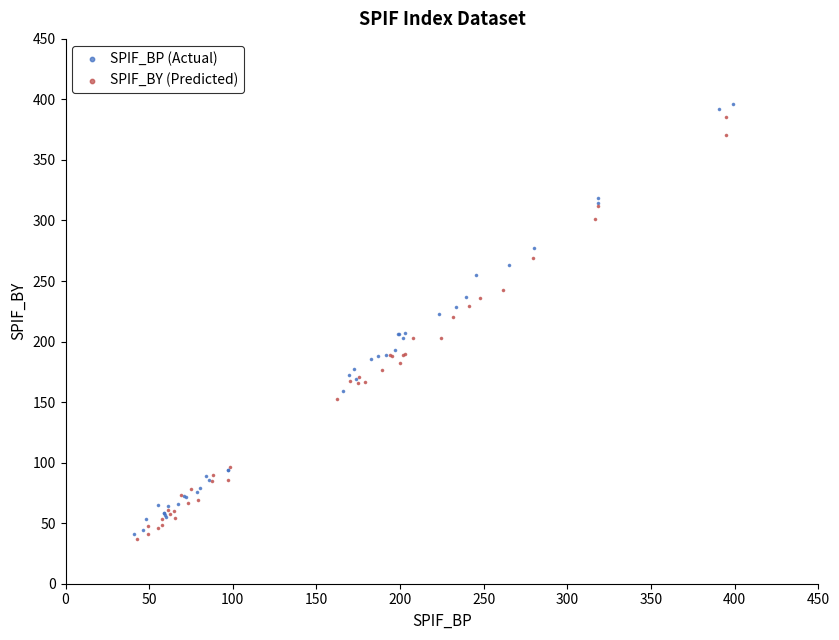

Which series has the largest Y range (max minus min)?

SPIF_BP (Actual)